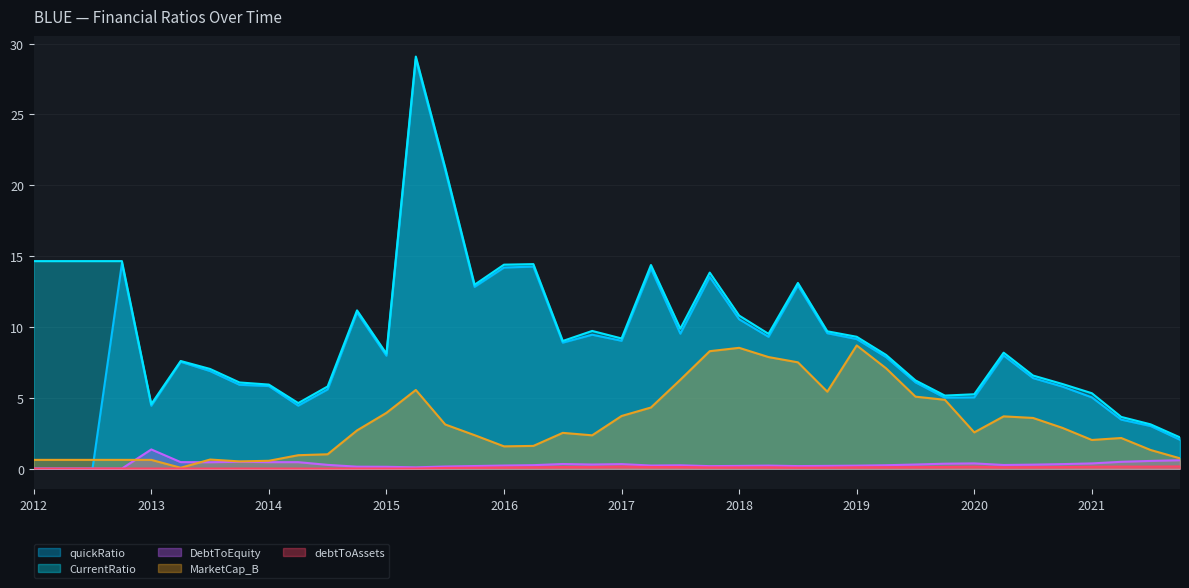

What is the approximate value of MarketCap_B at 2021Q3?

1.3